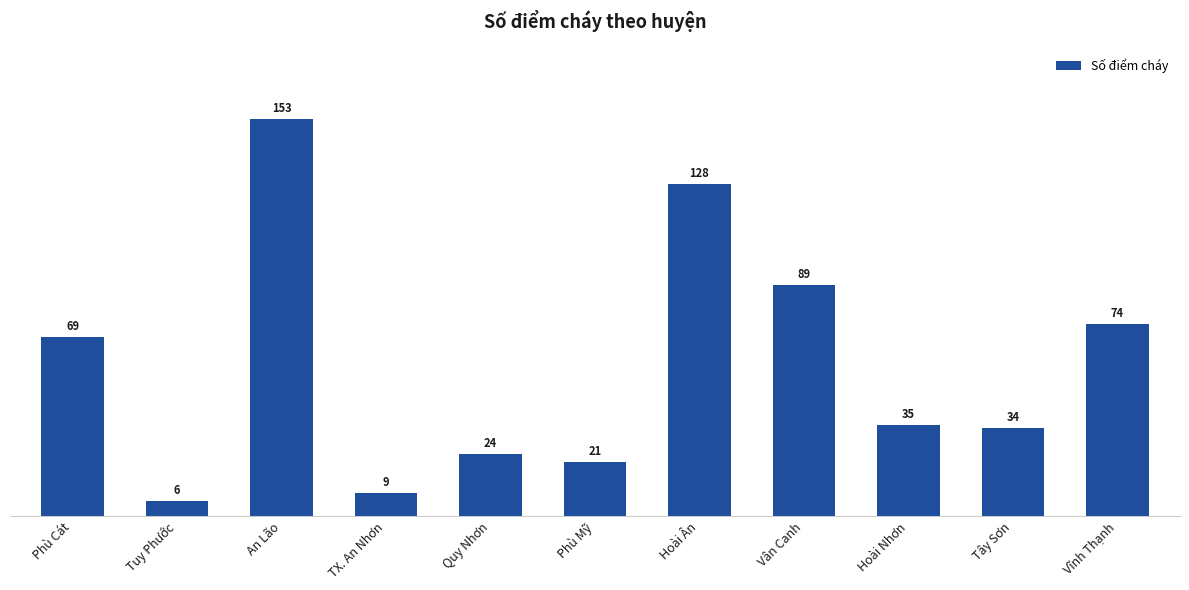

Are the bars horizontal?

No